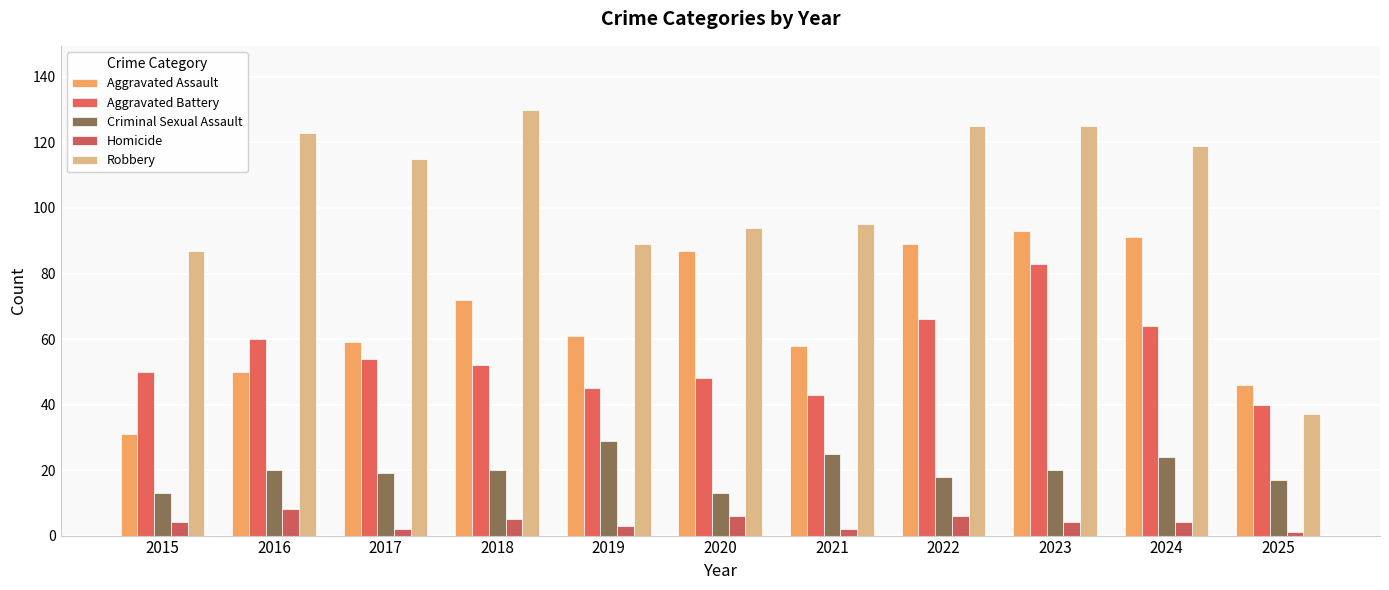

What is the sum of all Robbery values?

1139